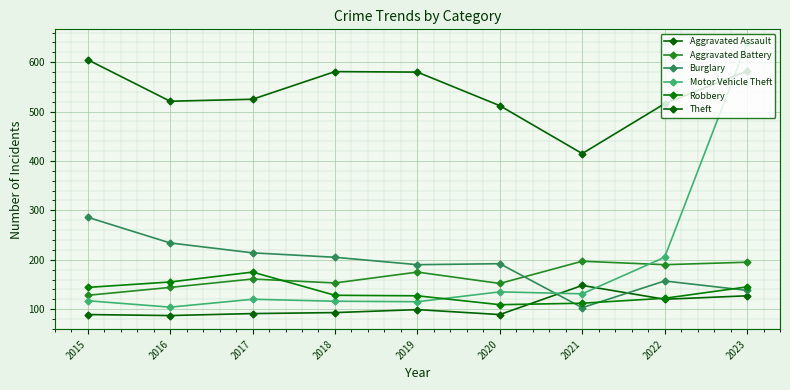

How many series are shown in this chart?

6